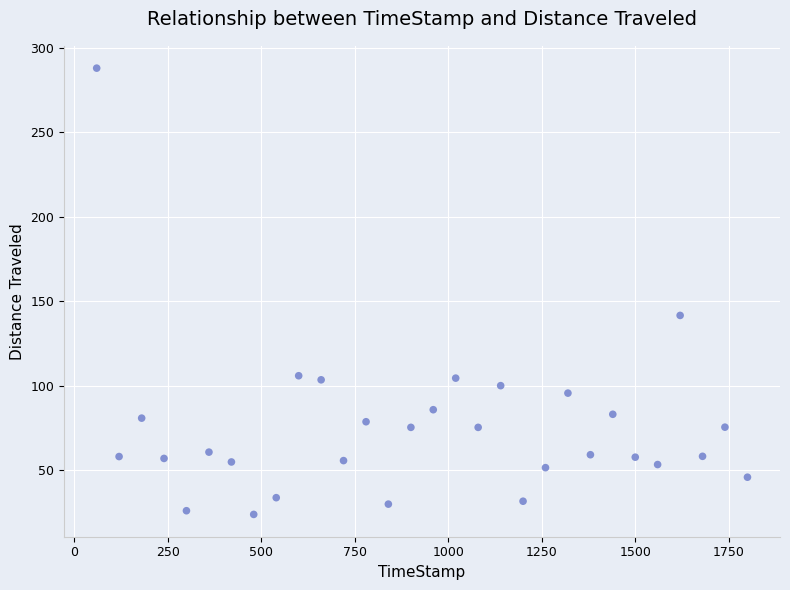

What Y value in the scatter plot is closest to 155?

141.6